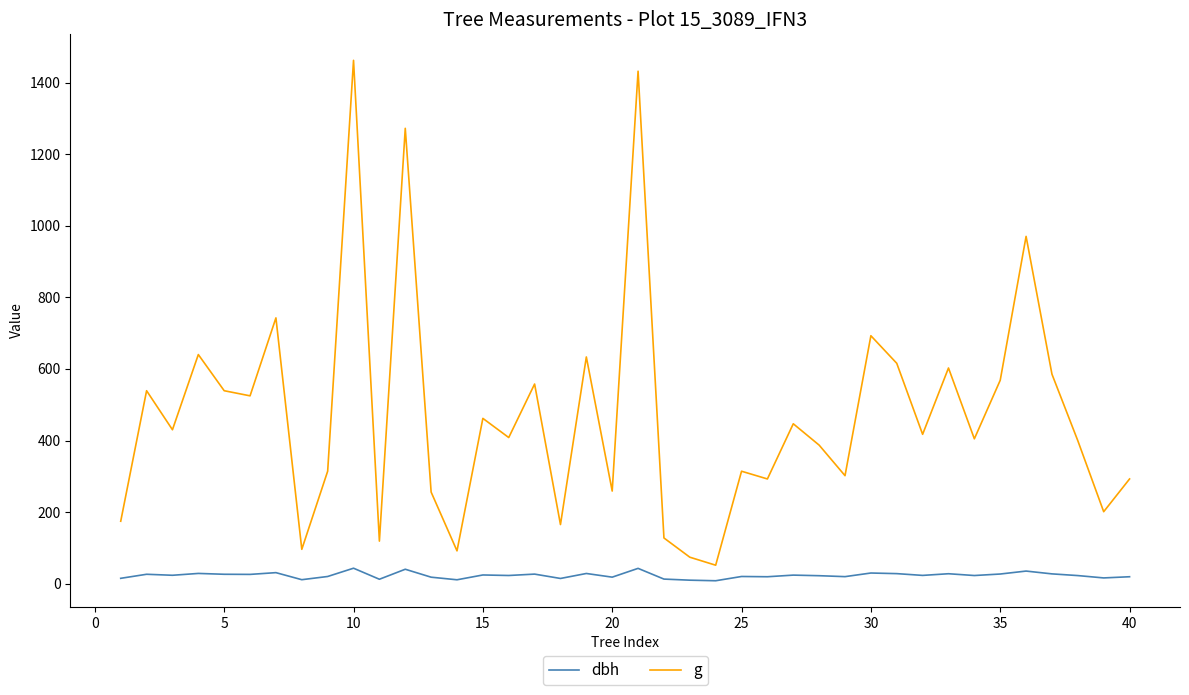

Which series has the largest range (max minus min)?

g